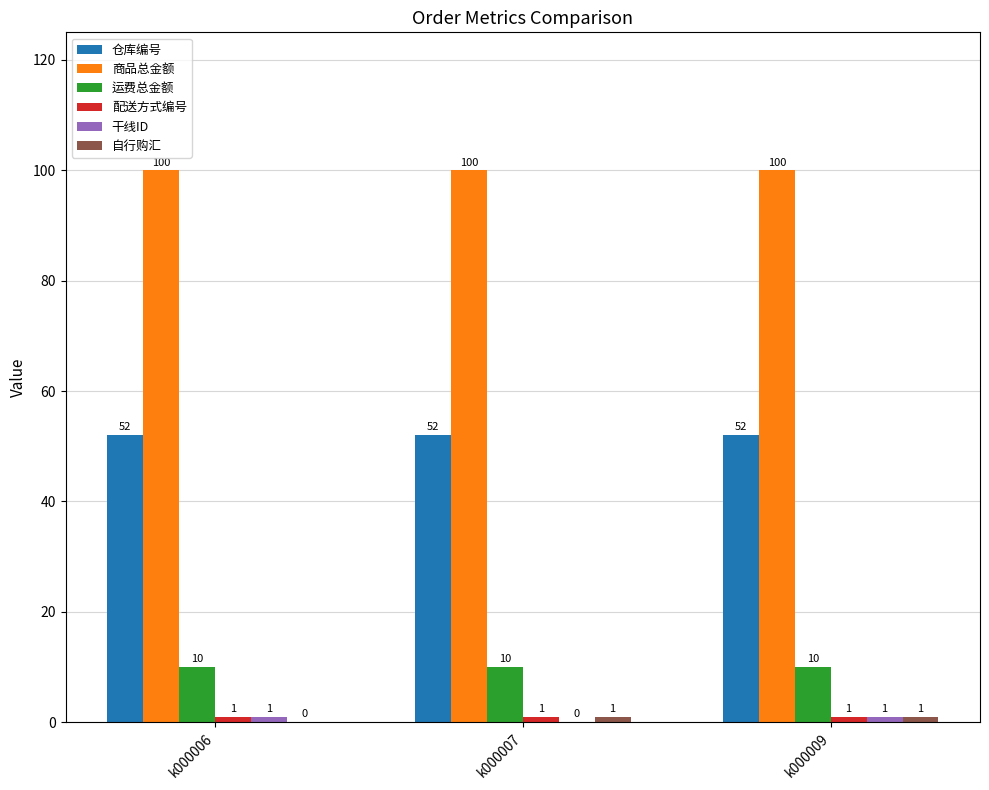

What is the spread (max minus min) of values at k000007?

100